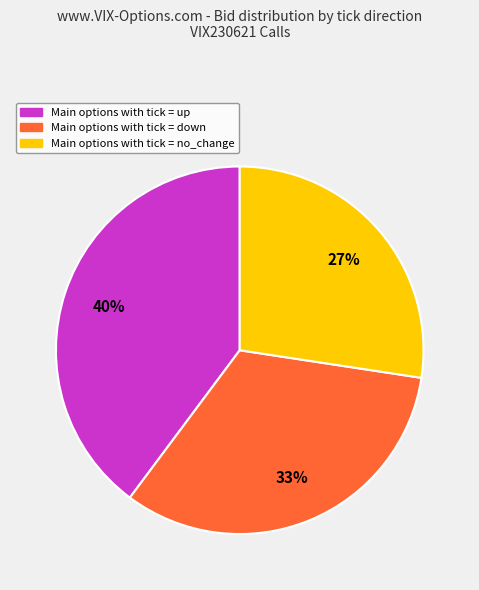

Does any single category account for the majority?

No